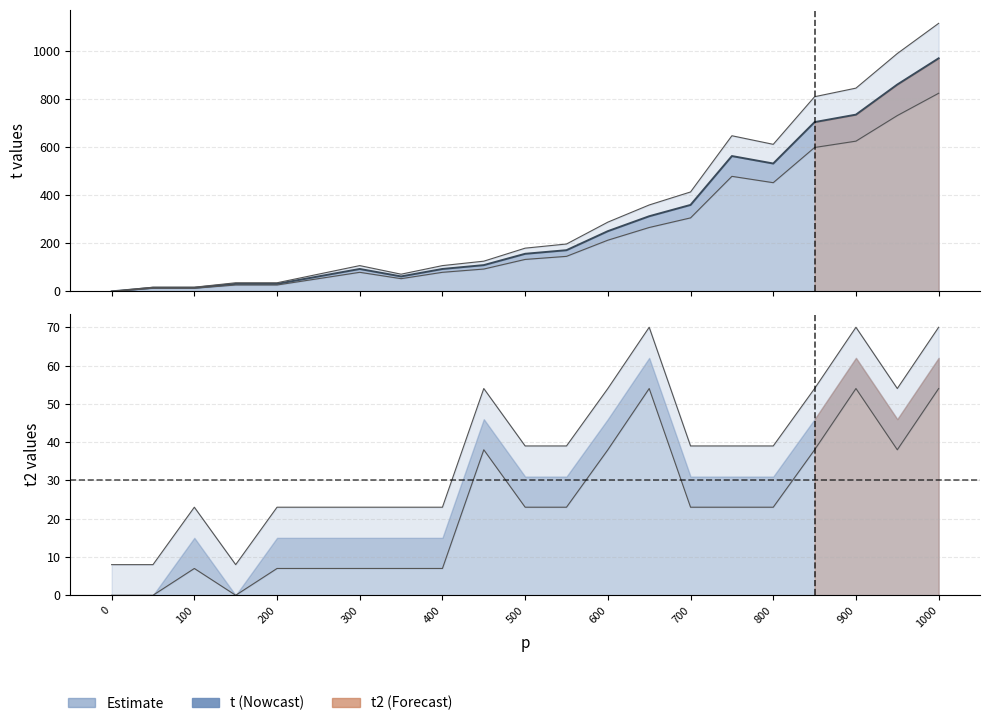

Reading left to right, list all the values displayed in this chart.

t: 0	15	15	31	31	62	93	62	93	109	156	171	250	312	359	562	531	703	734	859	968
t2: 8	8	23	8	23	23	23	23	23	54	39	39	54	70	39	39	39	54	70	54	70